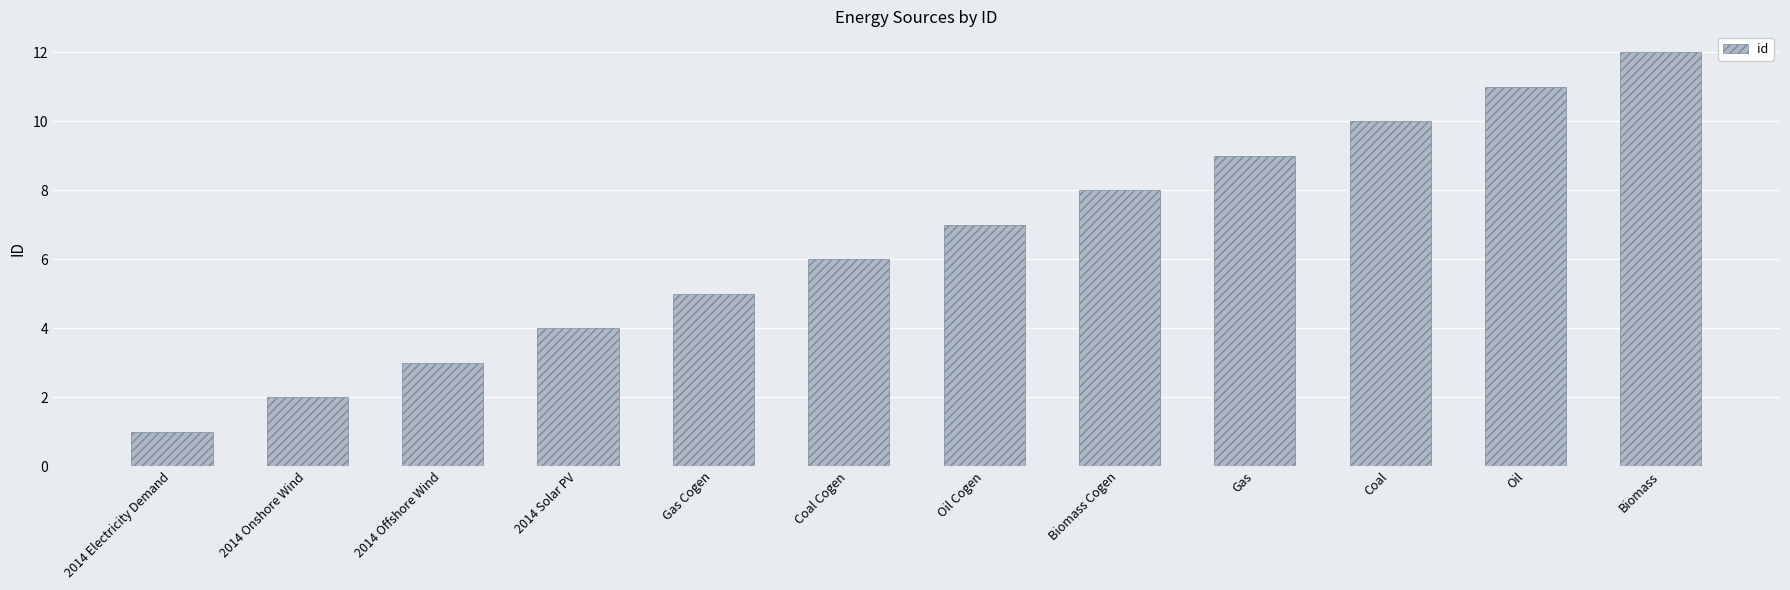

Reading left to right, list all the values displayed in this chart.

1	2	3	4	5	6	7	8	9	10	11	12